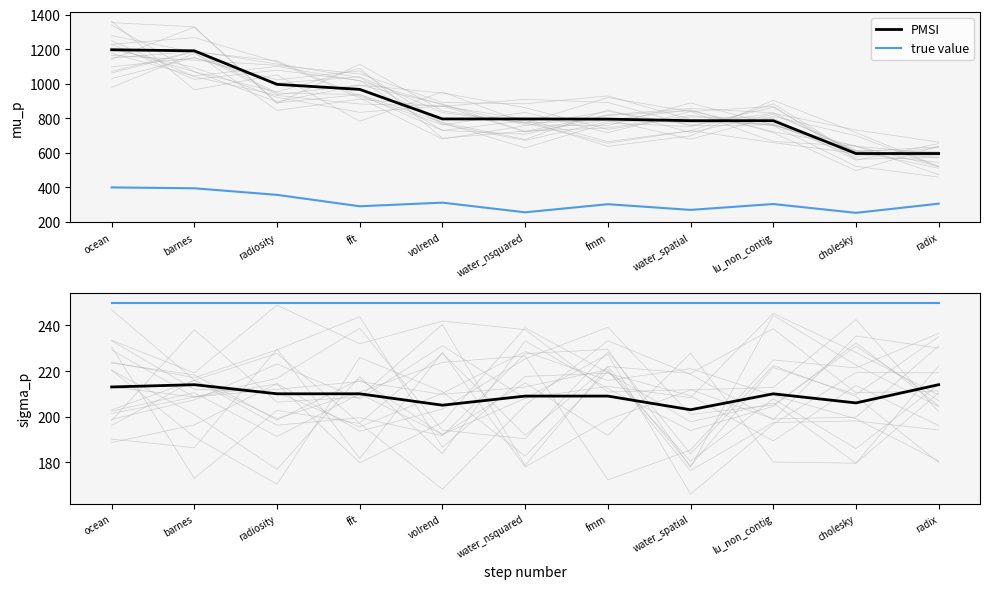

What is the value of the PMSI point at the 11th from the left?

596